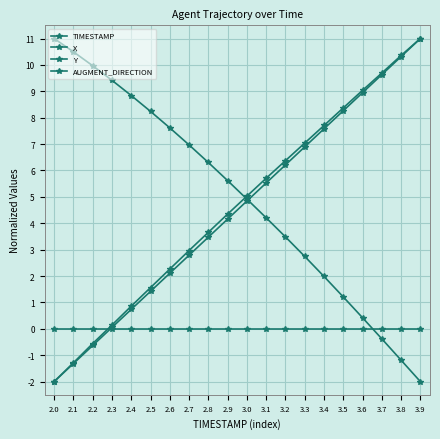

Rank the series by their maximum value, from highest to lowest.

TIMESTAMP, X, Y, AUGMENT_DIRECTION